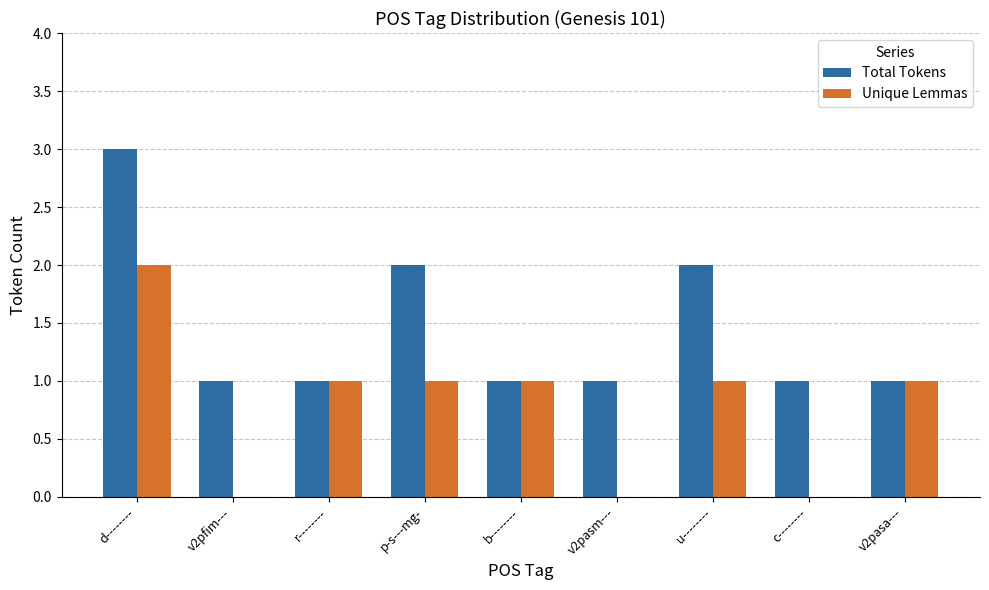

Which category has the highest value across all series?

d--------